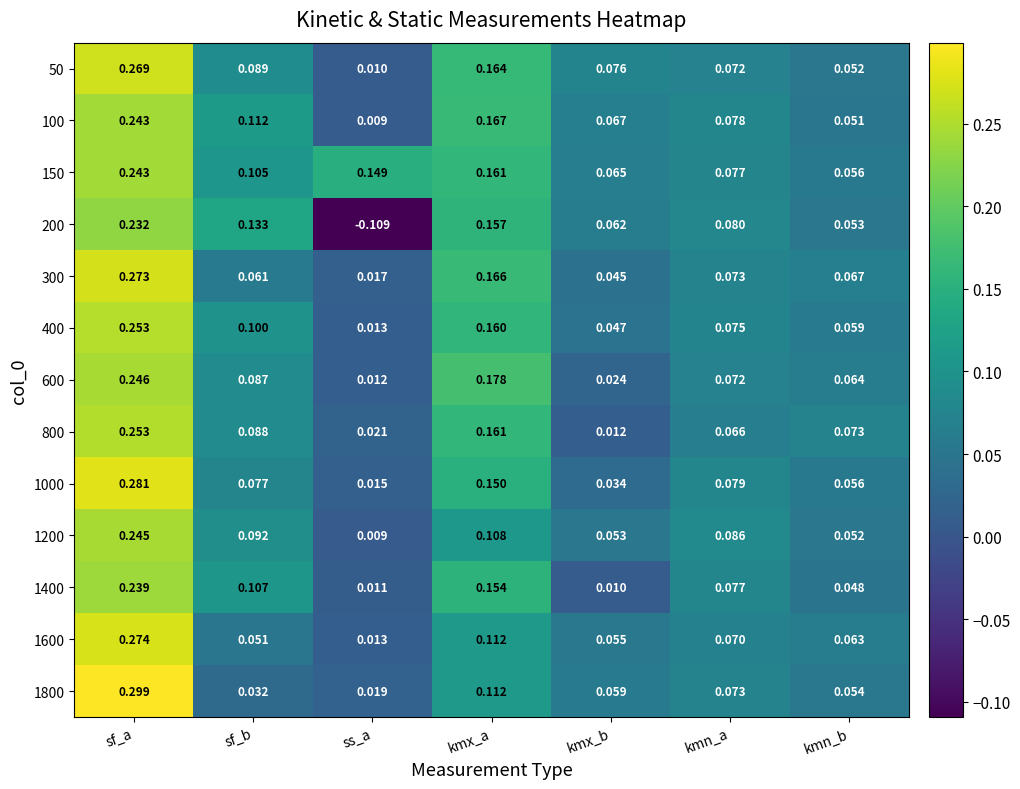

At kmx_b, list the series in order from largest to smallest.

50, 100, 150, 200, 1800, 1600, 1200, 400, 300, 1000, 600, 800, 1400